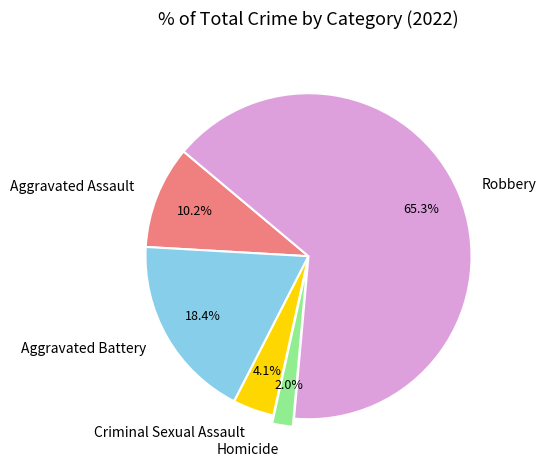

To the nearest percent, what is the combined percentage of Robbery and Aggravated Assault?

76%